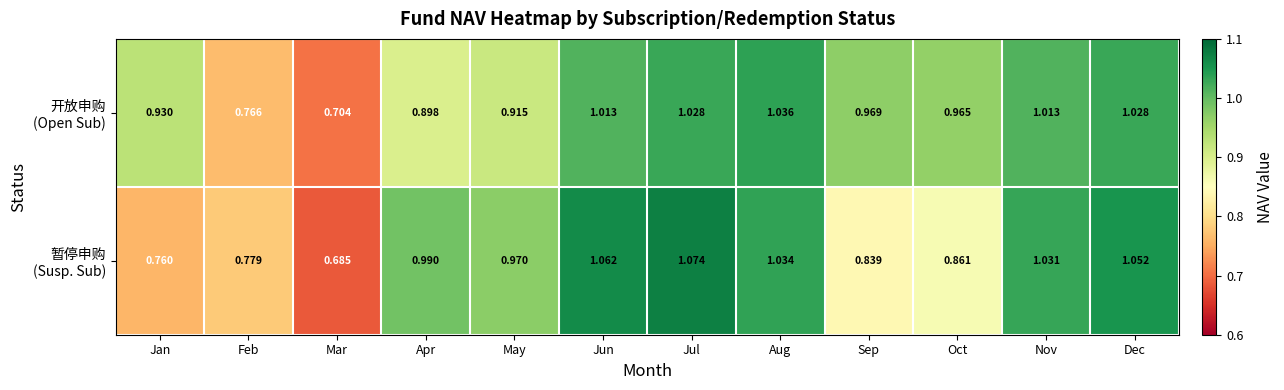

Which label corresponds to the smallest value in the chart?

Mar